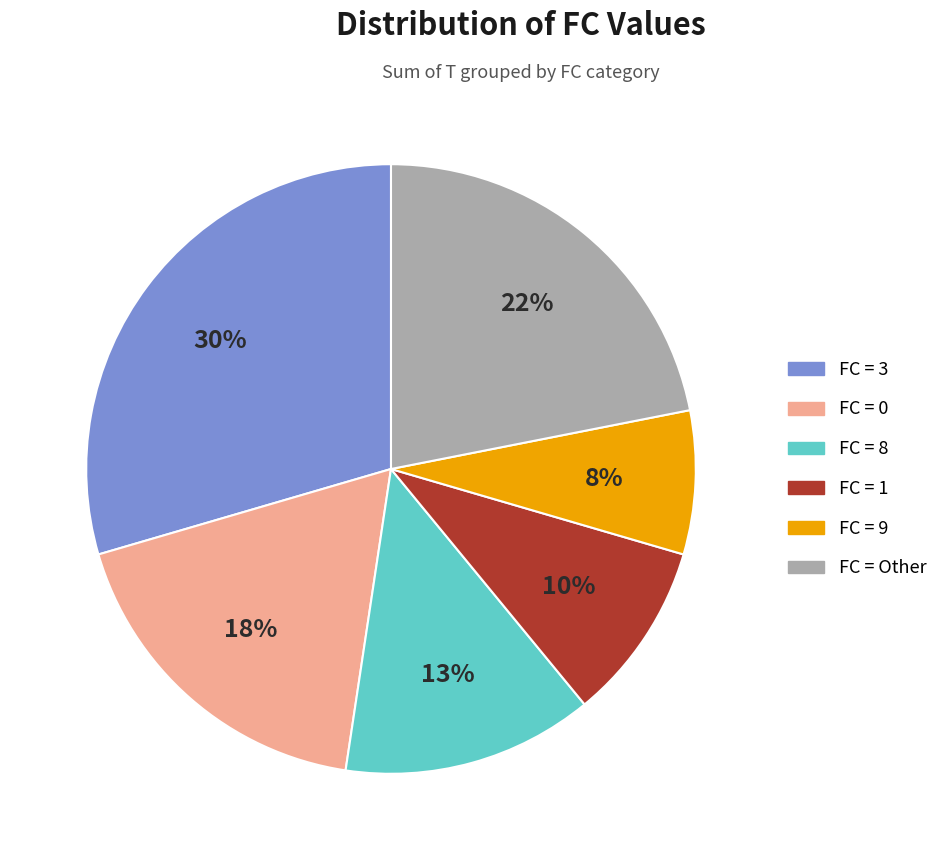

Does any single category account for the majority?

No